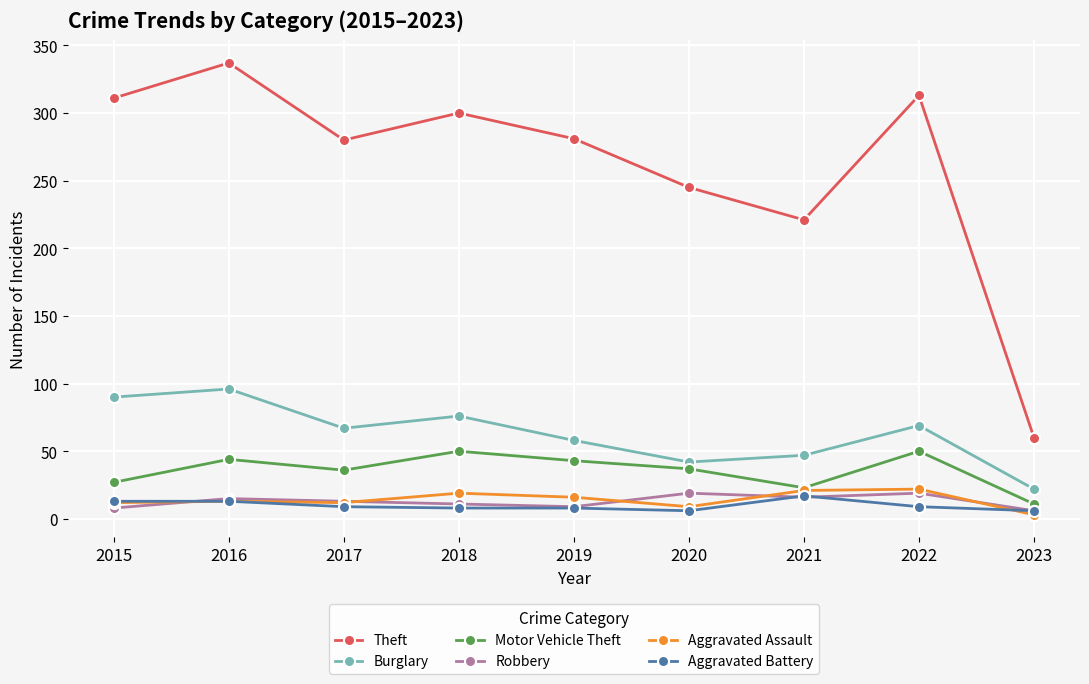

Which category has the lowest value in the Motor Vehicle Theft series?

2023